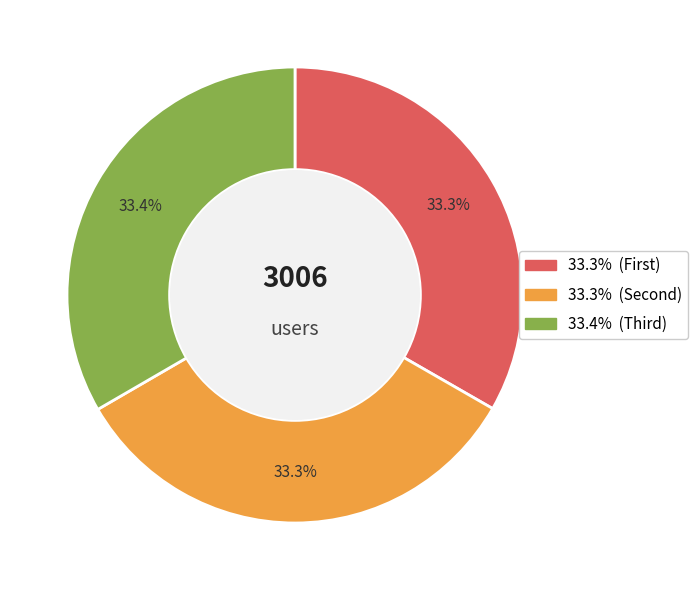

Is there any slice that represents more than half of the pie?

No